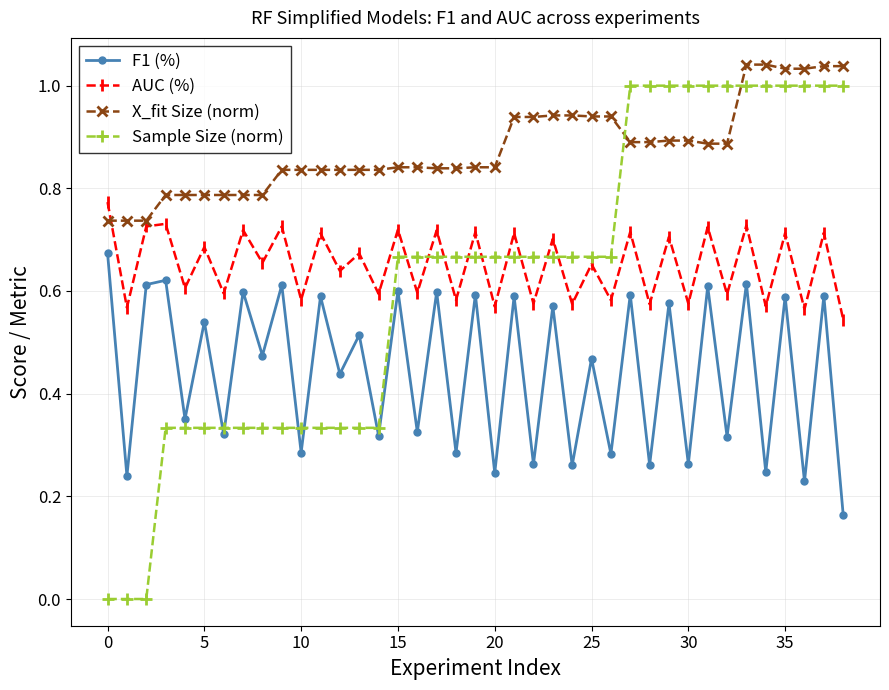

True or false: F1 (%) and AUC (%) cross at least once.

False